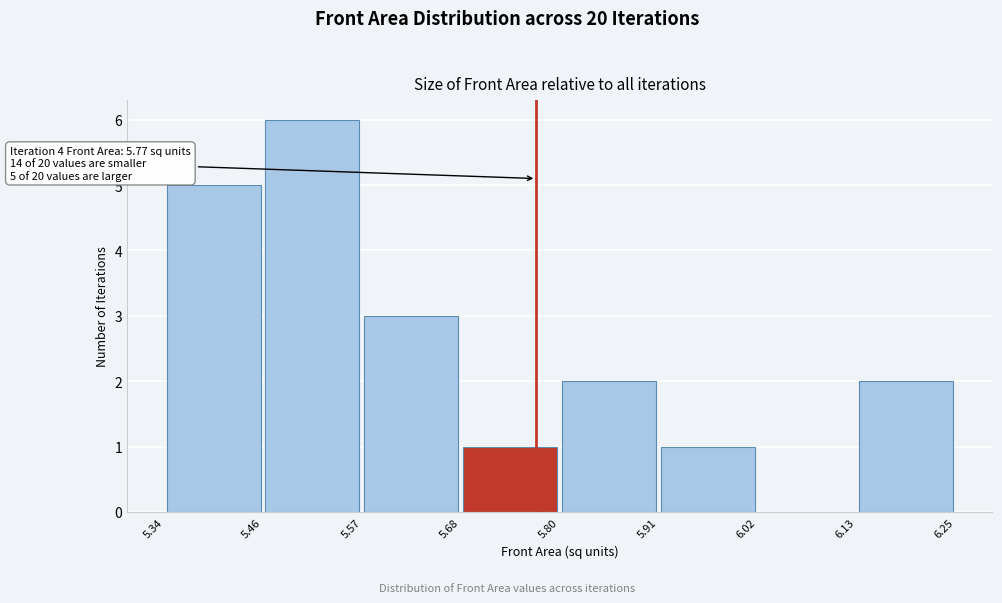

Which range on the x-axis has the tallest bar?

5.46 to 5.57